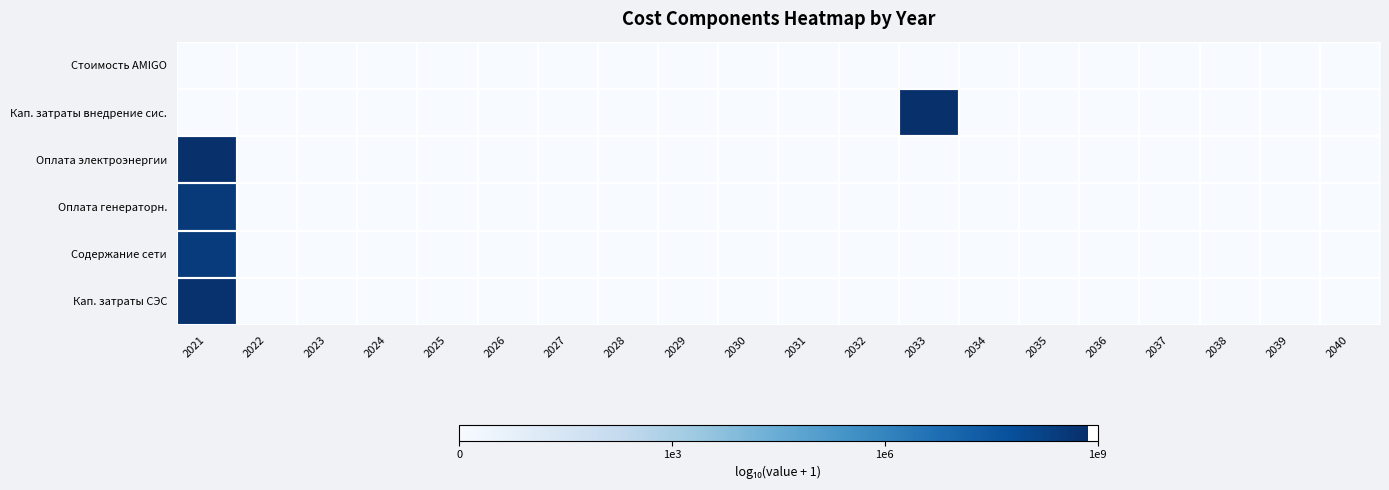

Reading left to right, extract all data points from this chart.

Стоимость AMIGO: 2021=0.0	2022=0.0	2023=0.0	2024=0.0	2025=0.0	2026=0.0	2027=0.0	2028=0.0	2029=0.0	2030=0.0	2031=0.0	2032=0.0	2033=0.0	2034=0.0	2035=0.0	2036=0.0	2037=0.0	2038=0.0	2039=0.0	2040=0.0
Кап. затраты внедрение сис.: 2021=0.0	2022=0.0	2023=0.0	2024=0.0	2025=0.0	2026=0.0	2027=0.0	2028=0.0	2029=0.0	2030=0.0	2031=0.0	2032=0.0	2033=8.9	2034=0.0	2035=0.0	2036=0.0	2037=0.0	2038=0.0	2039=0.0	2040=0.0
Оплата электроэнергии: 2021=8.8	2022=0.0	2023=0.0	2024=0.0	2025=0.0	2026=0.0	2027=0.0	2028=0.0	2029=0.0	2030=0.0	2031=0.0	2032=0.0	2033=0.0	2034=0.0	2035=0.0	2036=0.0	2037=0.0	2038=0.0	2039=0.0	2040=0.0
Оплата генераторн.: 2021=8.5	2022=0.0	2023=0.0	2024=0.0	2025=0.0	2026=0.0	2027=0.0	2028=0.0	2029=0.0	2030=0.0	2031=0.0	2032=0.0	2033=0.0	2034=0.0	2035=0.0	2036=0.0	2037=0.0	2038=0.0	2039=0.0	2040=0.0
Содержание сети: 2021=8.5	2022=0.0	2023=0.0	2024=0.0	2025=0.0	2026=0.0	2027=0.0	2028=0.0	2029=0.0	2030=0.0	2031=0.0	2032=0.0	2033=0.0	2034=0.0	2035=0.0	2036=0.0	2037=0.0	2038=0.0	2039=0.0	2040=0.0
Кап. затраты СЭС: 2021=8.8	2022=0.0	2023=0.0	2024=0.0	2025=0.0	2026=0.0	2027=0.0	2028=0.0	2029=0.0	2030=0.0	2031=0.0	2032=0.0	2033=0.0	2034=0.0	2035=0.0	2036=0.0	2037=0.0	2038=0.0	2039=0.0	2040=0.0